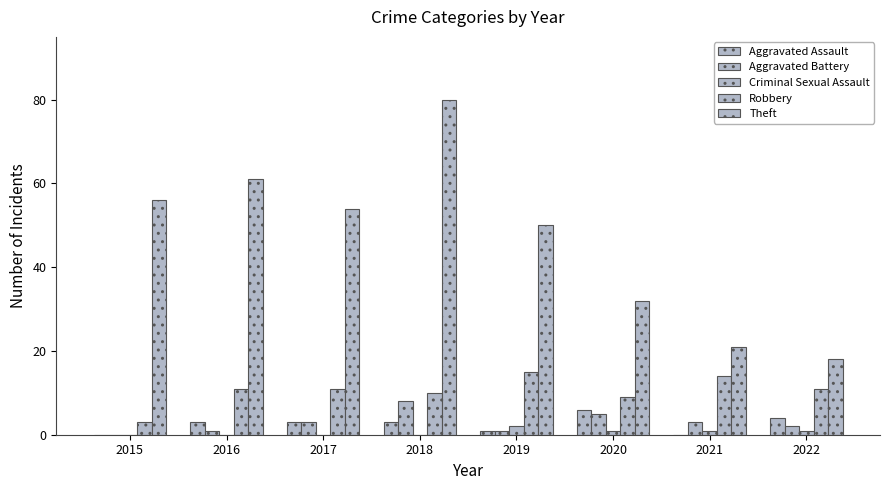

Which series has the largest total across all categories?

Theft